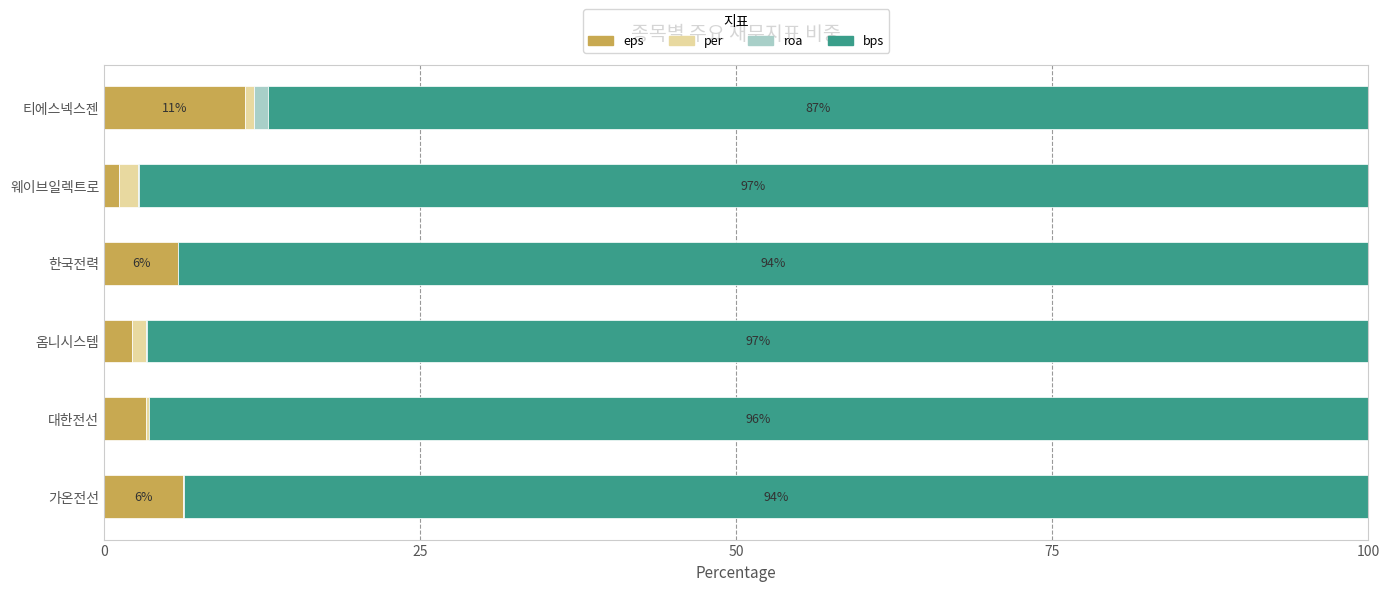

Is it true that eps equals 5.9 at 한국전력?

True